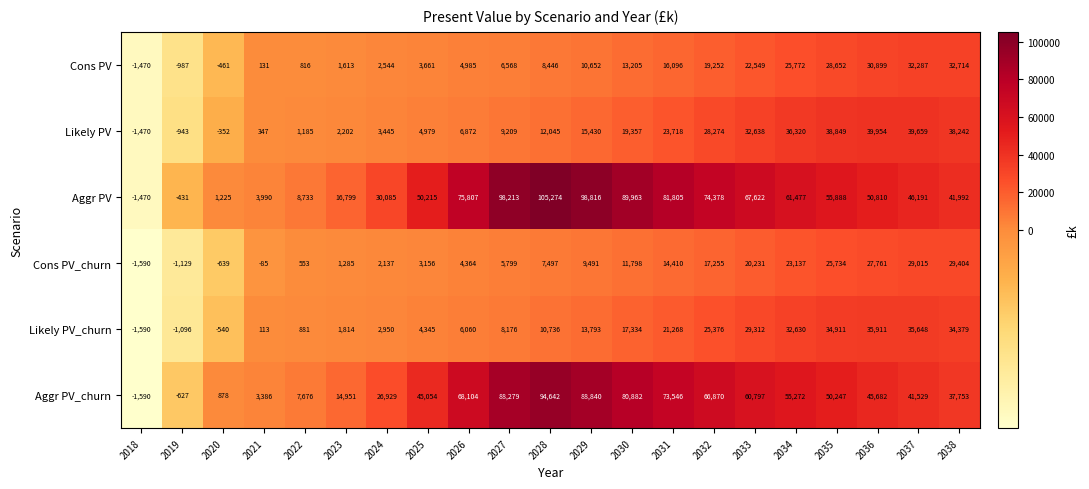

Where is Aggr PV_churn nearest to the value 46526?

2036